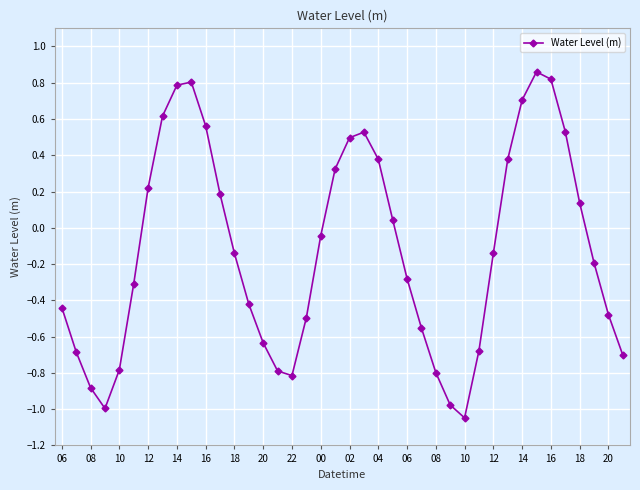

True or false: the data has more than 1 interior local peaks.

True